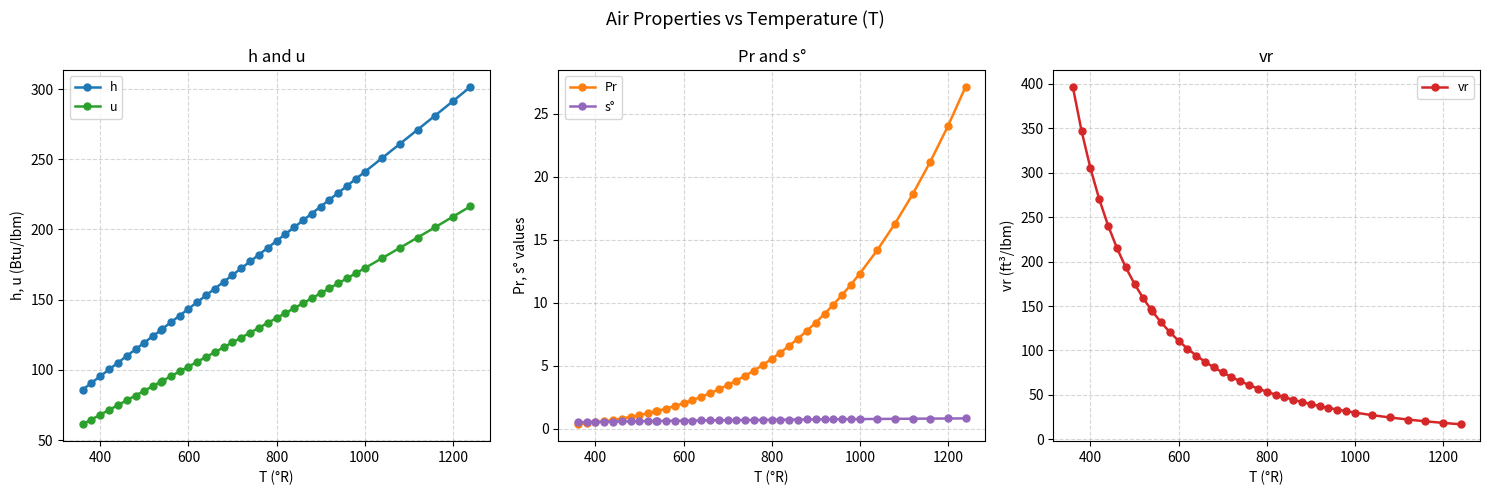

Rank the series by their maximum value, from highest to lowest.

vr, h, u, Pr, s°